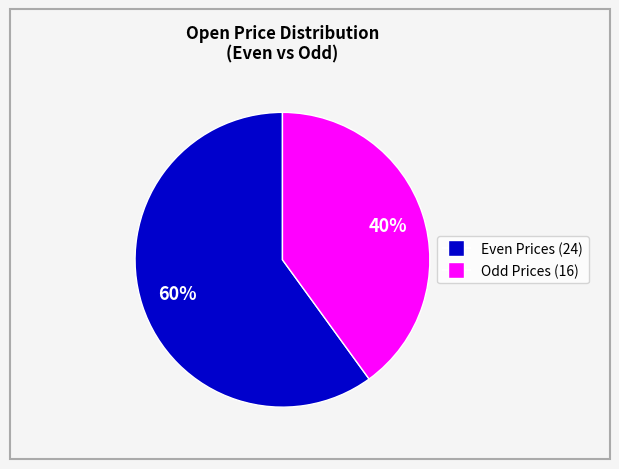

Does any single category account for the majority?

Yes